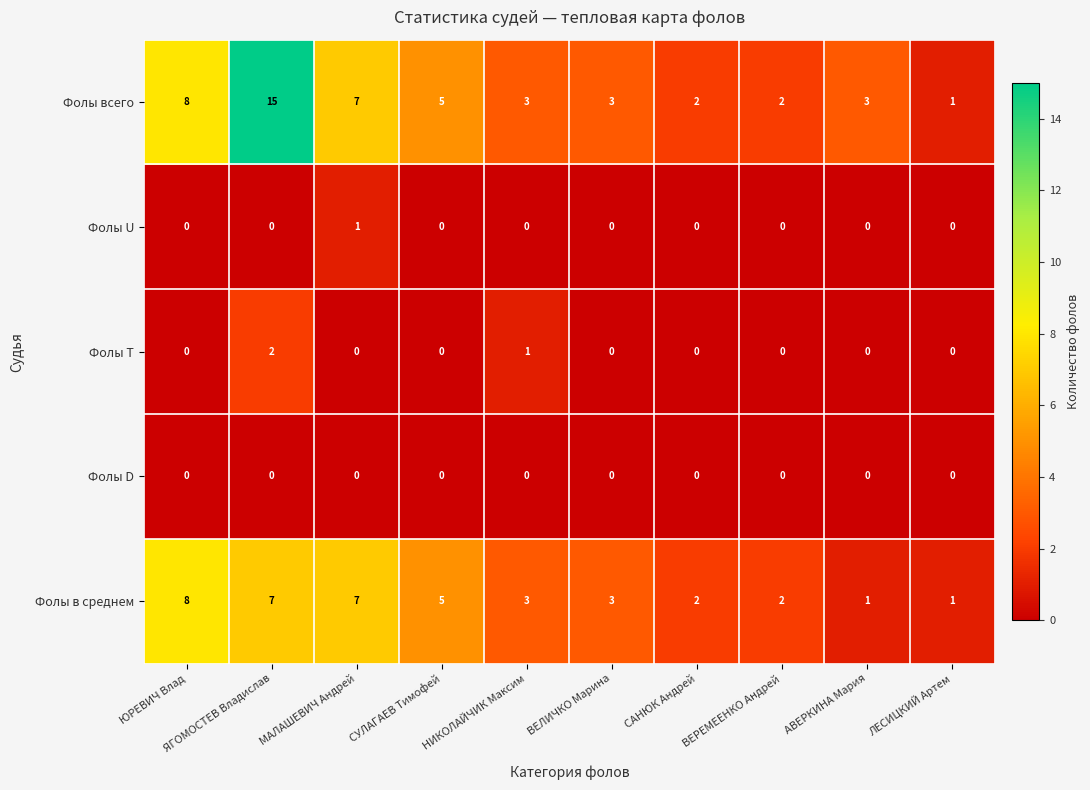

At how many categories does at least one series exceed 4?

4